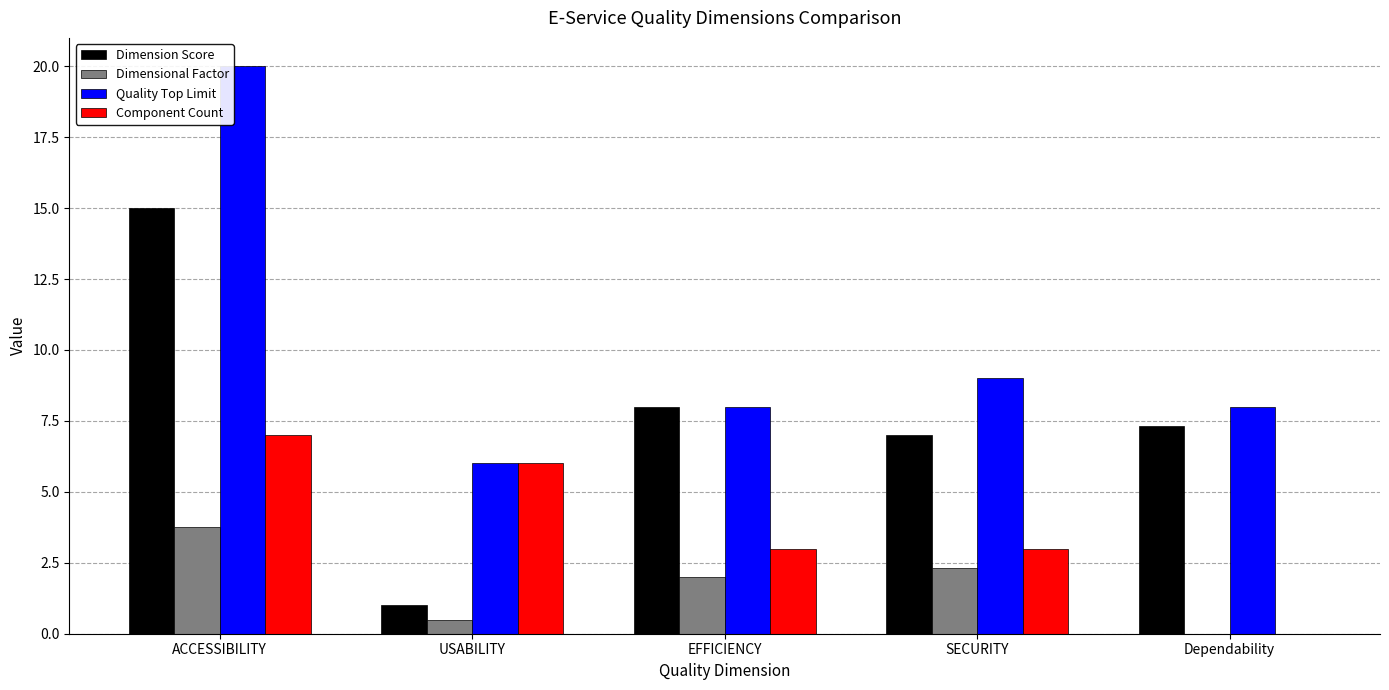

How many categories are shown in the chart?

5